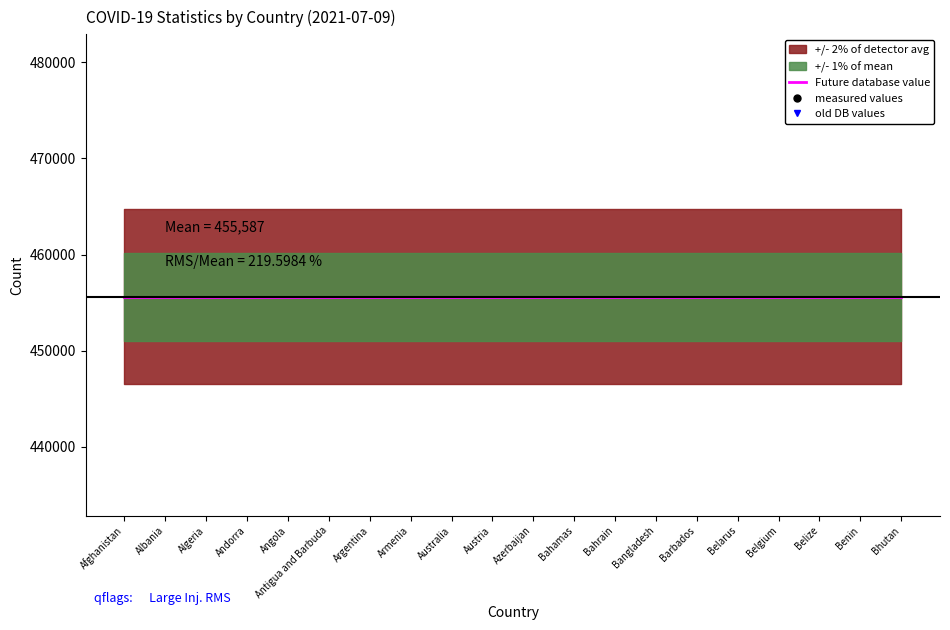

Which series has the largest total across all categories?

Future database value